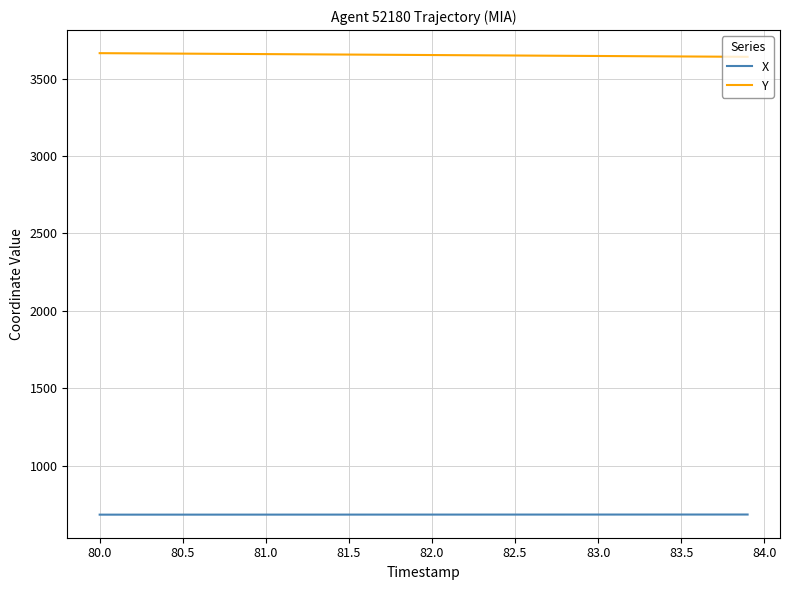

What is the highest value of the Y series?

3665.5